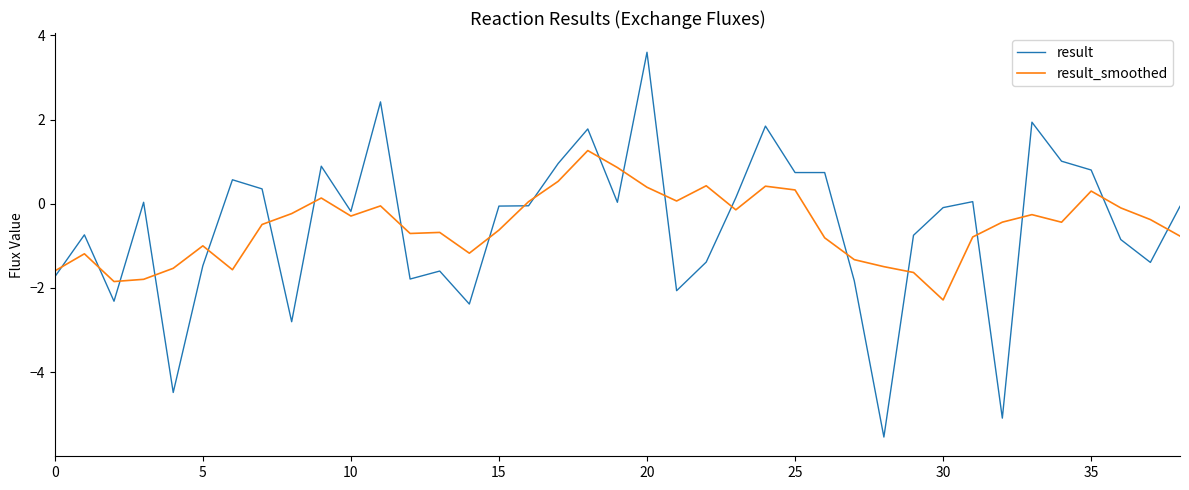

Which series has the widest spread of values?

result